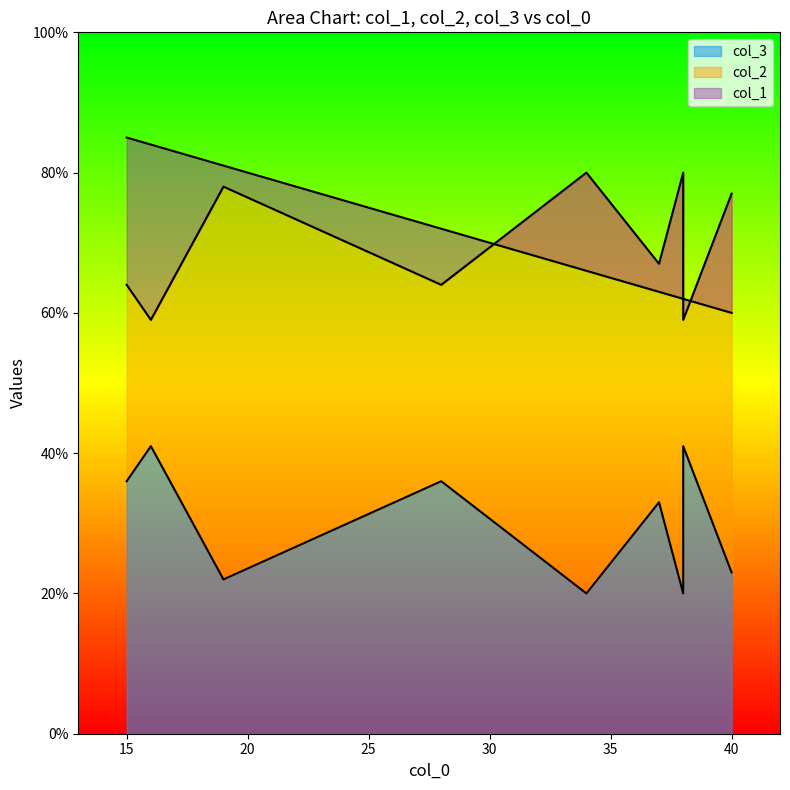

How many lines are shown in the chart?

3